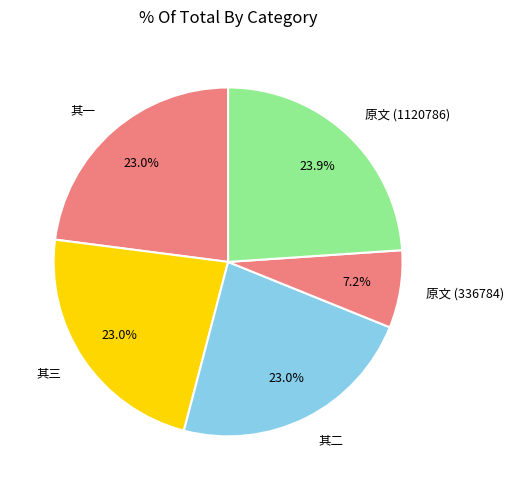

Does any single category account for the majority?

No